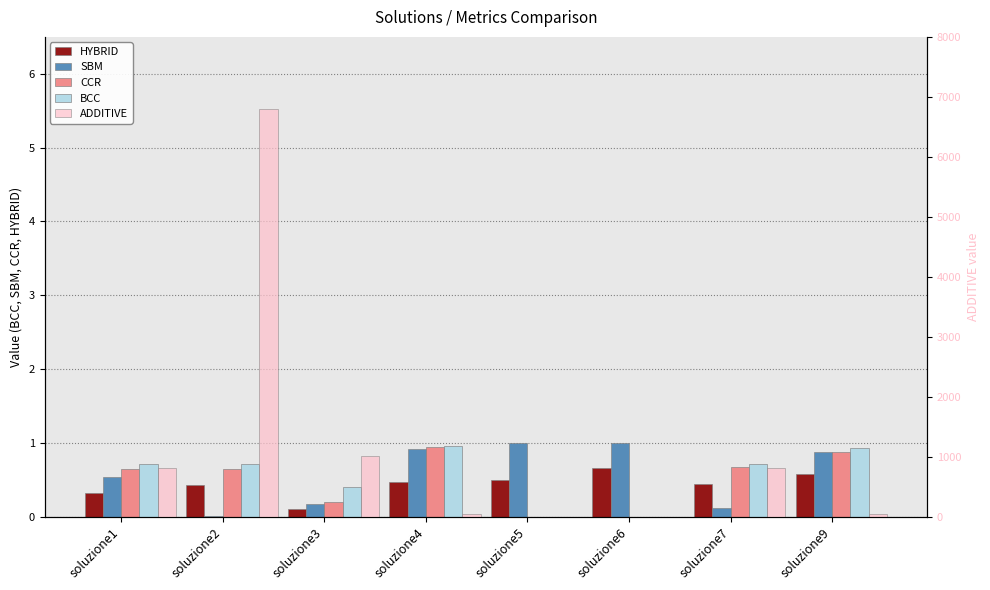

How many groups of bars are there?

8